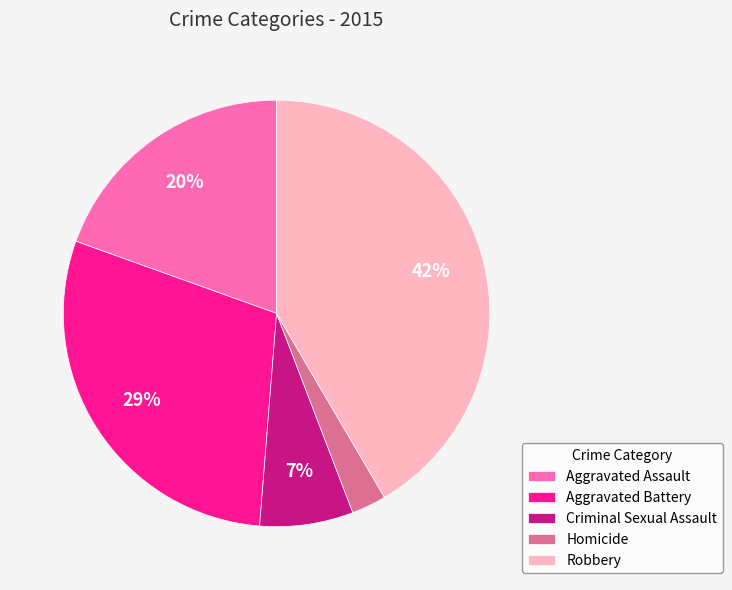

Is there a majority slice in this chart?

No